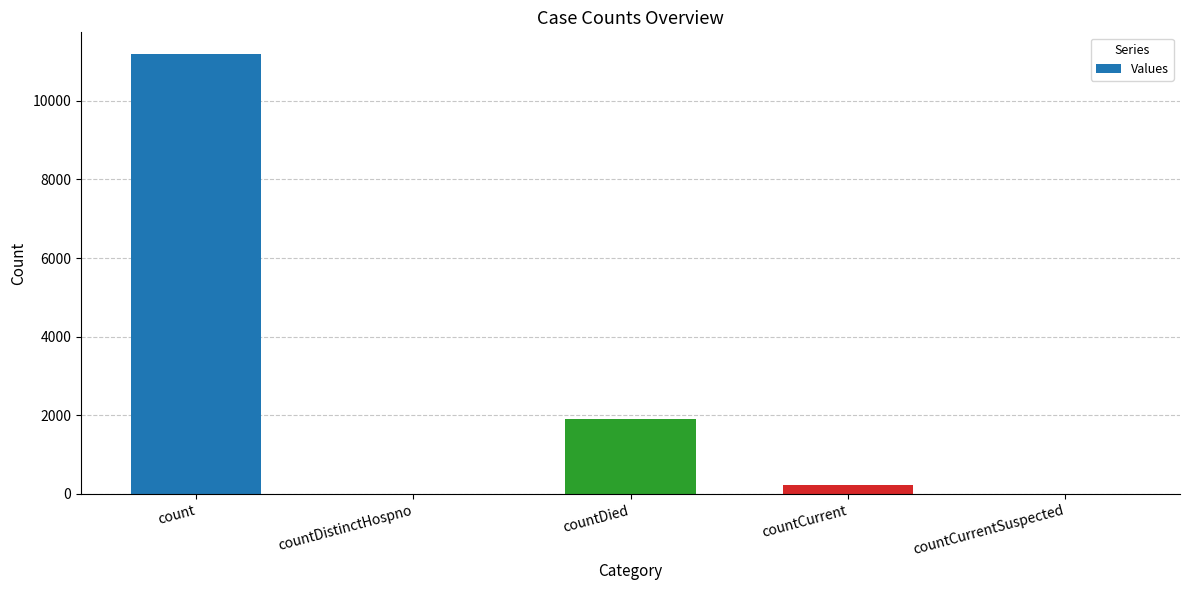

What is the average value?

2661